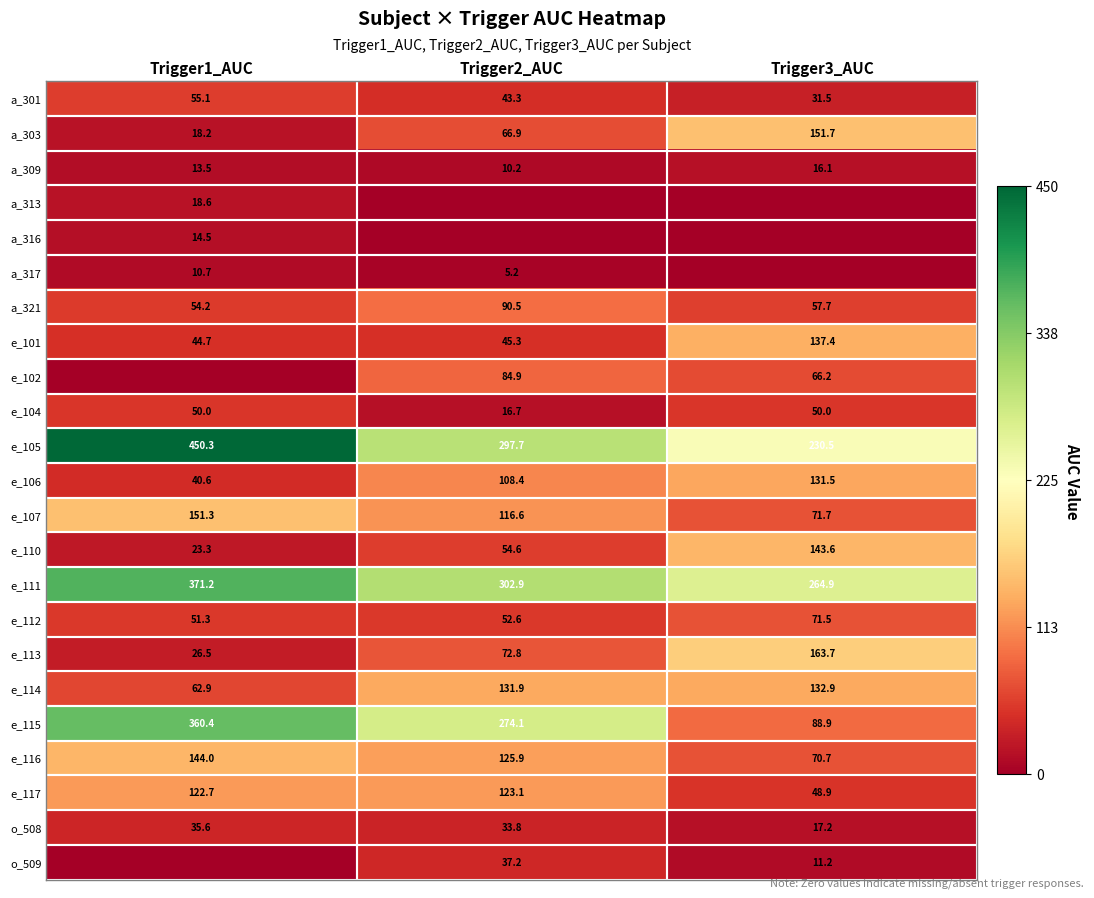

How many distinct data groups are displayed?

23